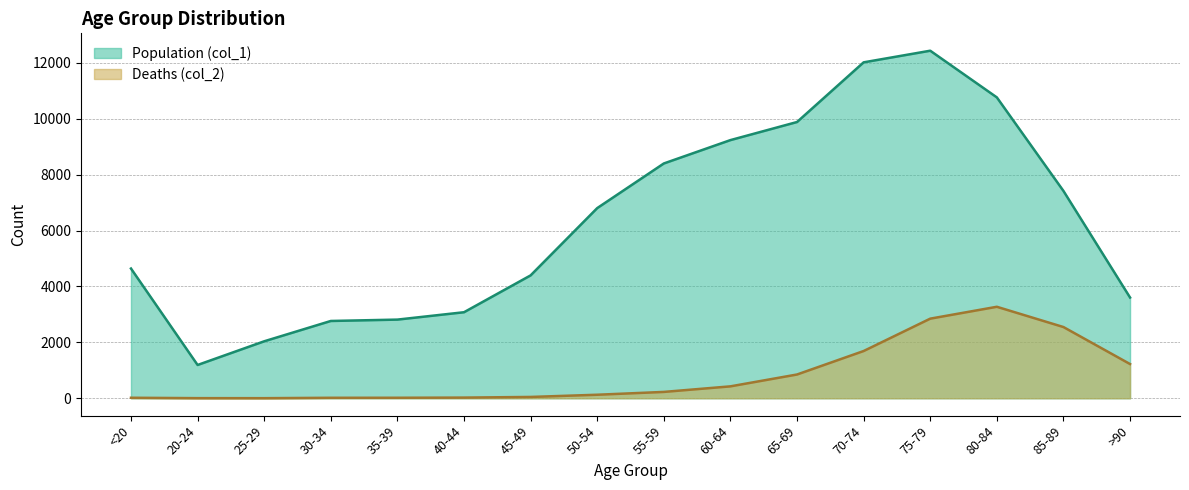

What position from the right is <20?

16